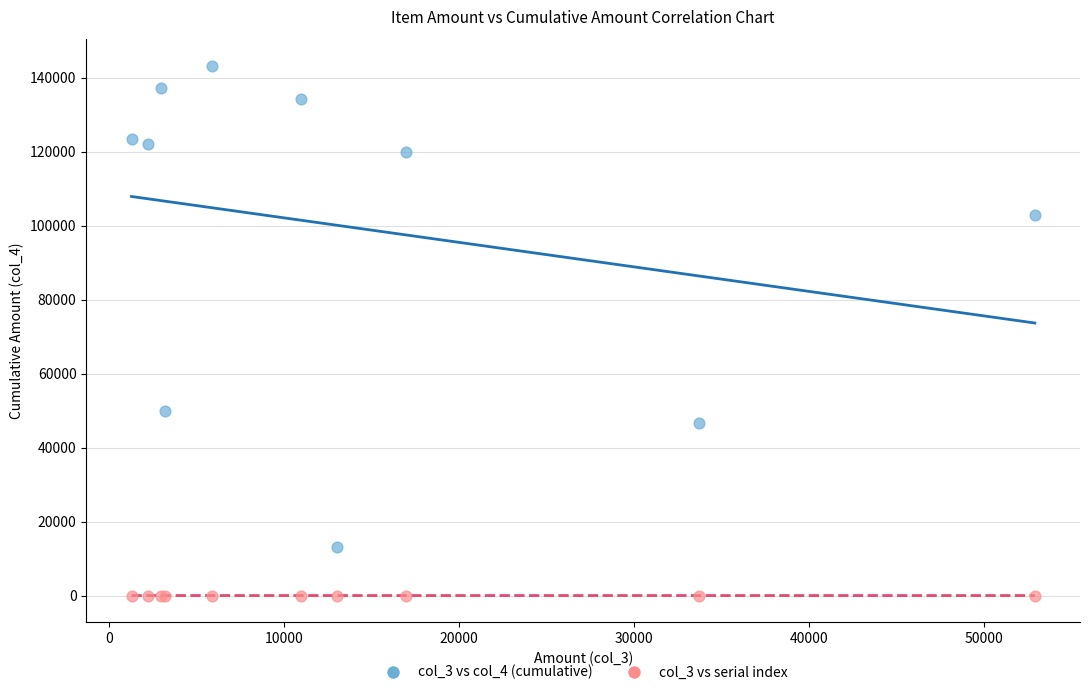

Which series has the largest Y range (max minus min)?

col_3 vs col_4 (cumulative)